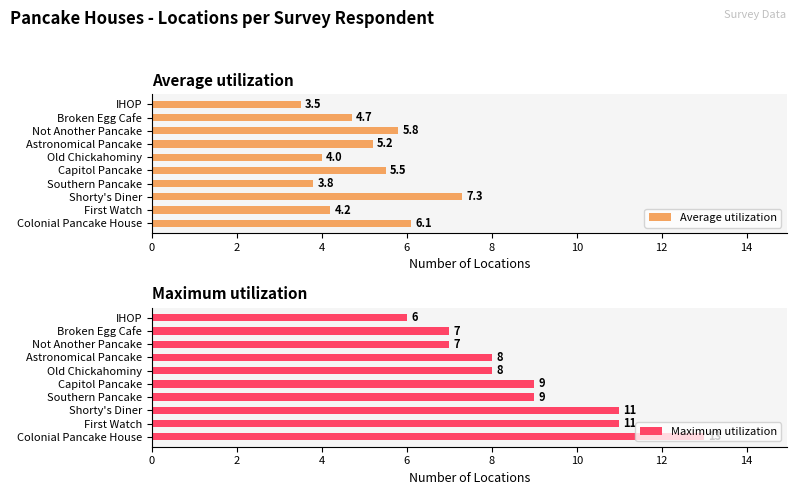

How many groups of bars are there?

10